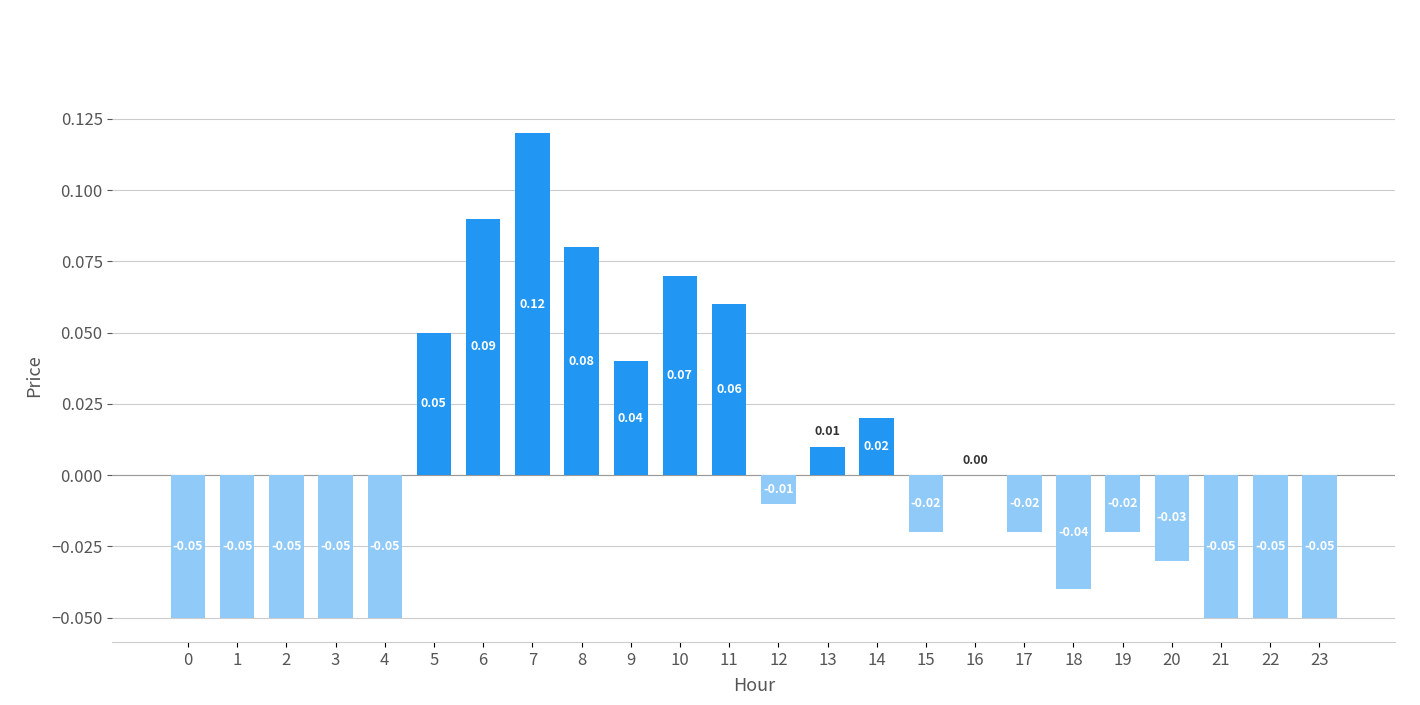

Between 21 and 14, which is larger?

14